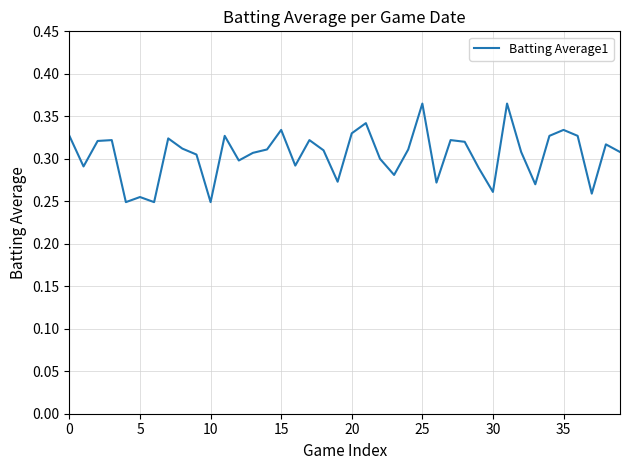

How many values are between 0 and 1?

40